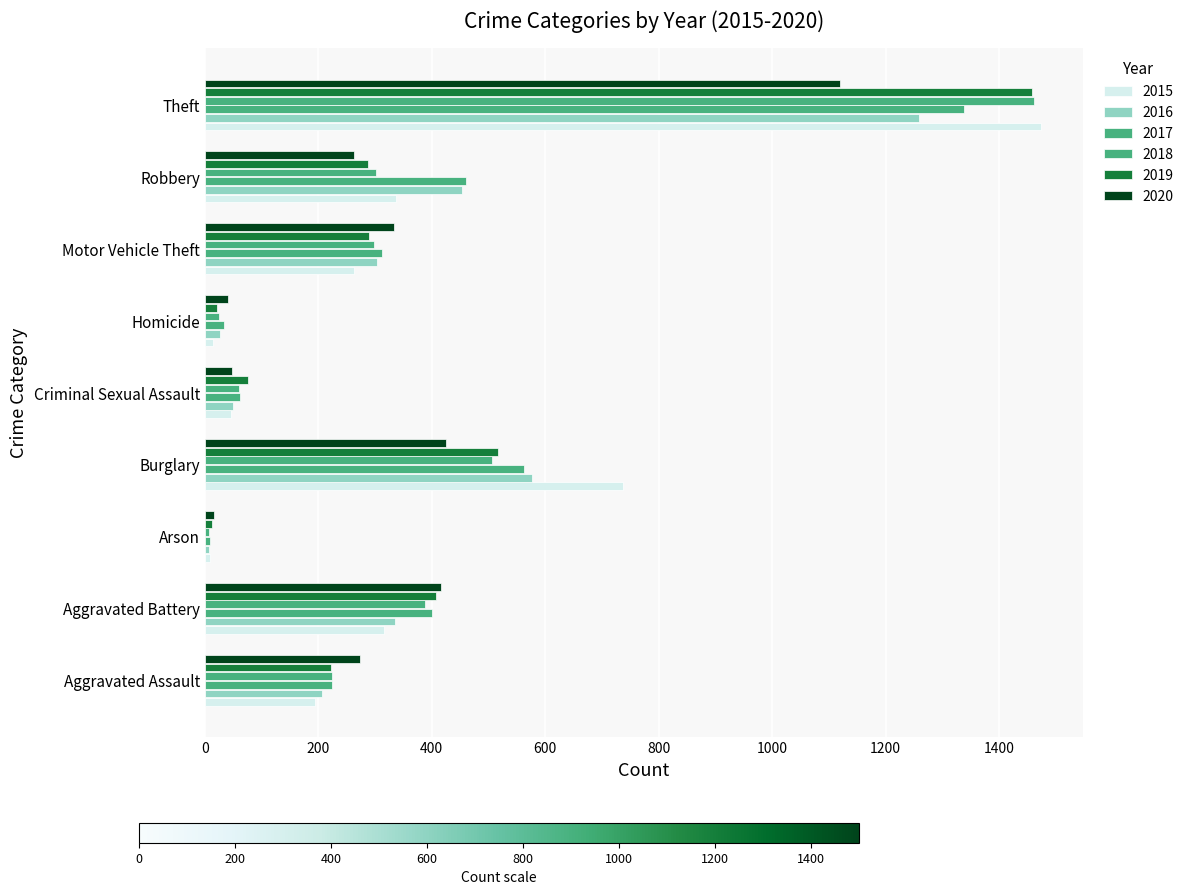

How many series are shown in this chart?

6